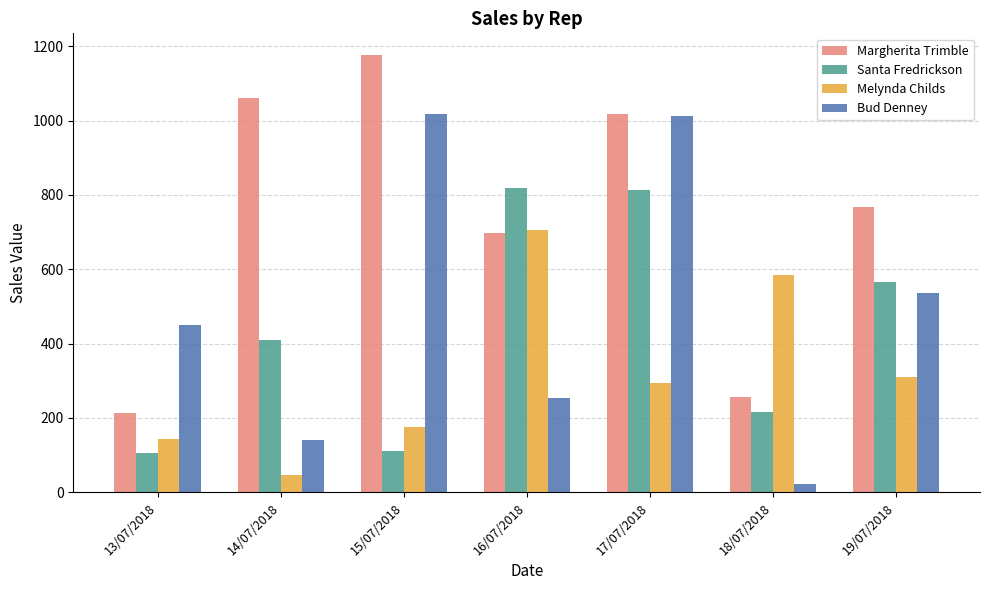

Which series changed the most between 16/07/2018 and 17/07/2018?

Bud Denney